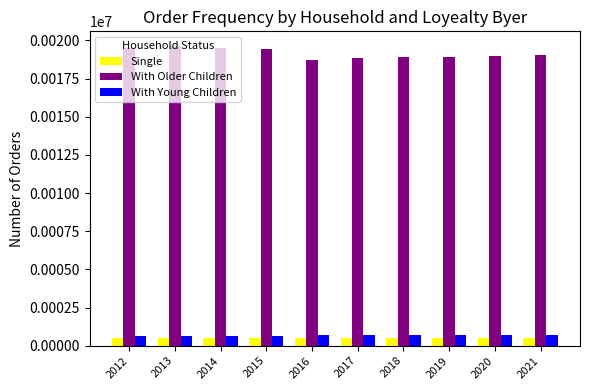

What is the spread (max minus min) of values at 2013?

19106